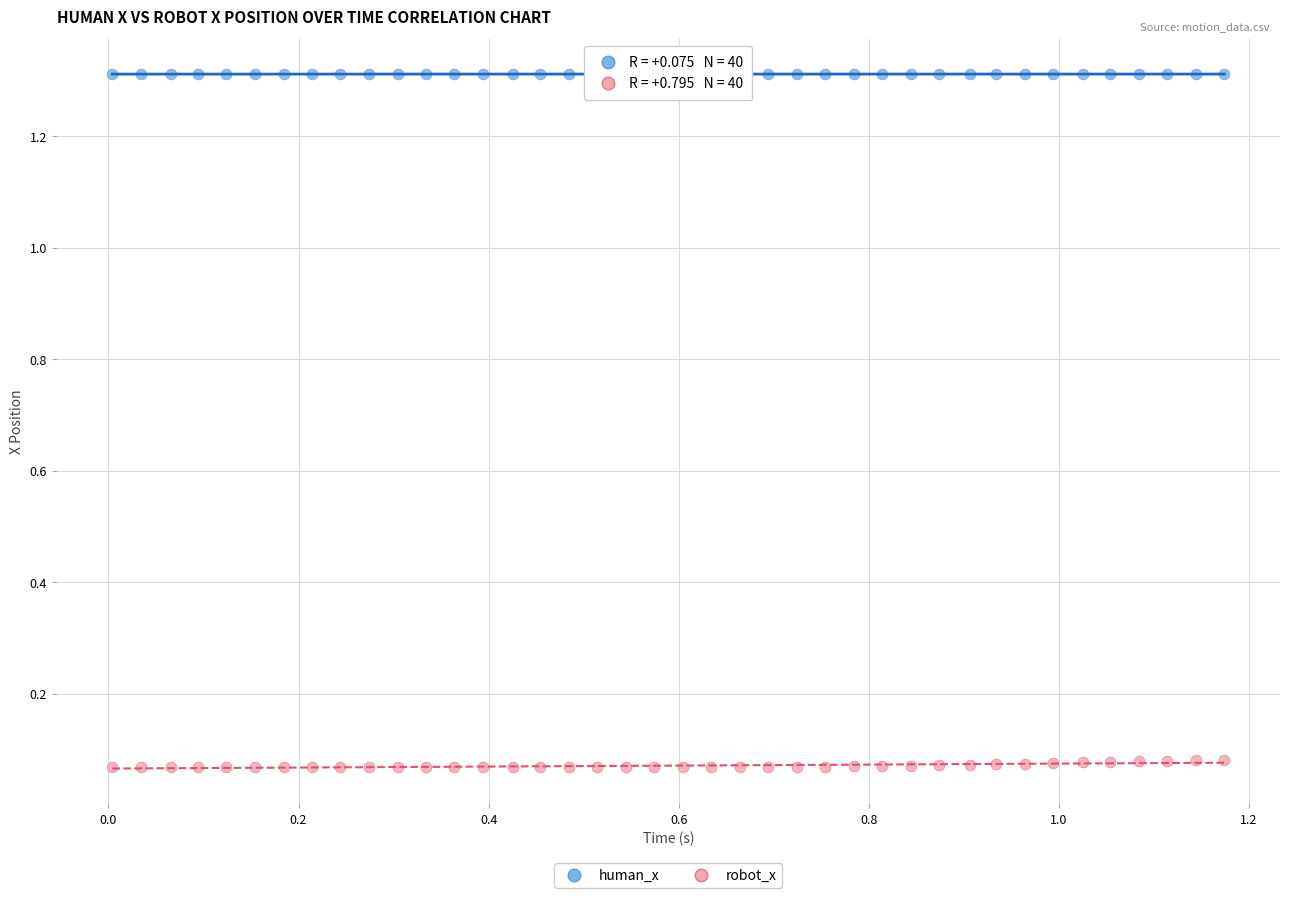

Which series contains the highest Y value?

human_x